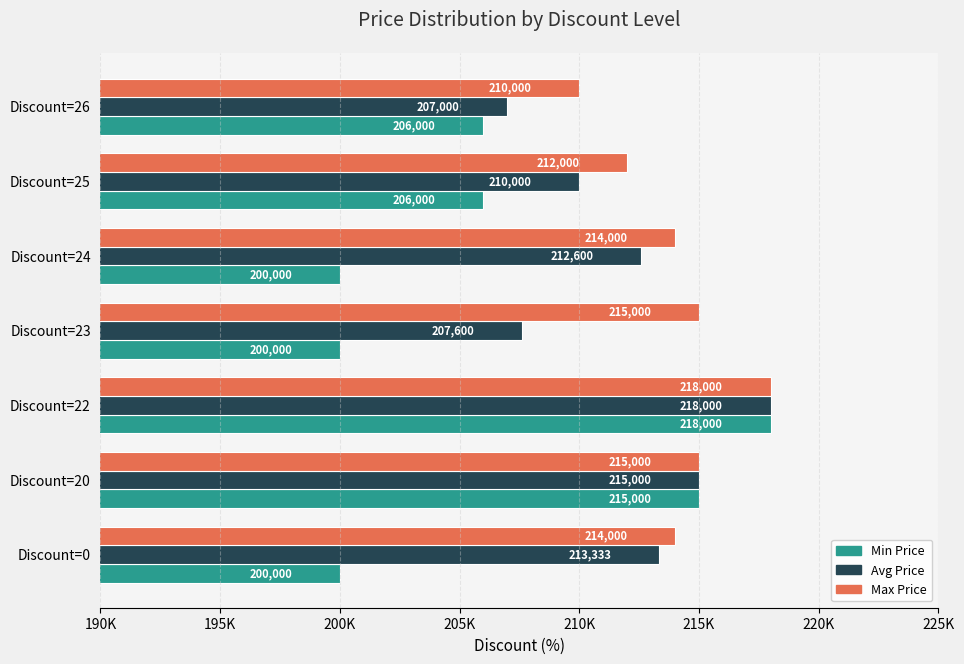

What are all the series names shown in the legend?

Min Price, Avg Price, Max Price